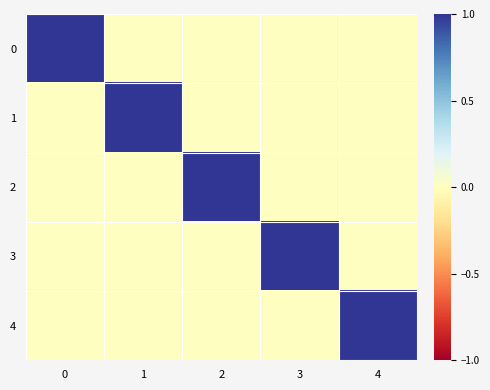

Rank the series at 4 from highest to lowest value.

4, 0, 1, 2, 3